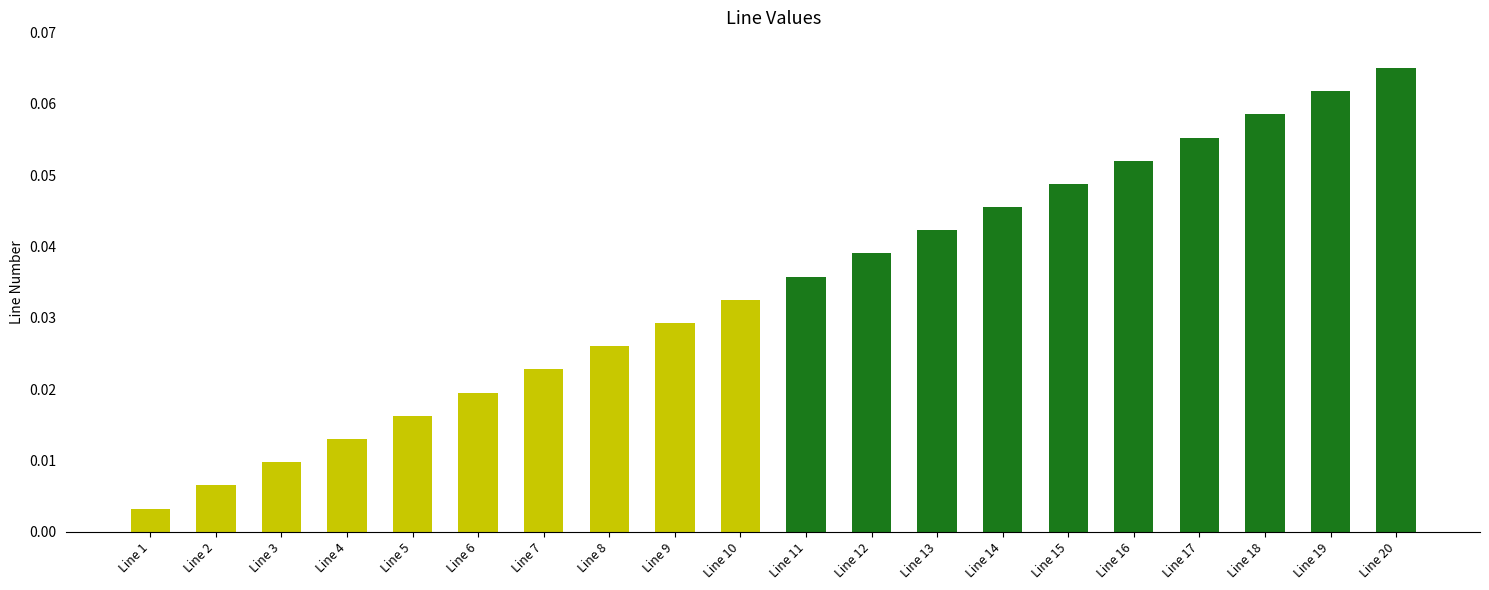

Are the bars horizontal?

No